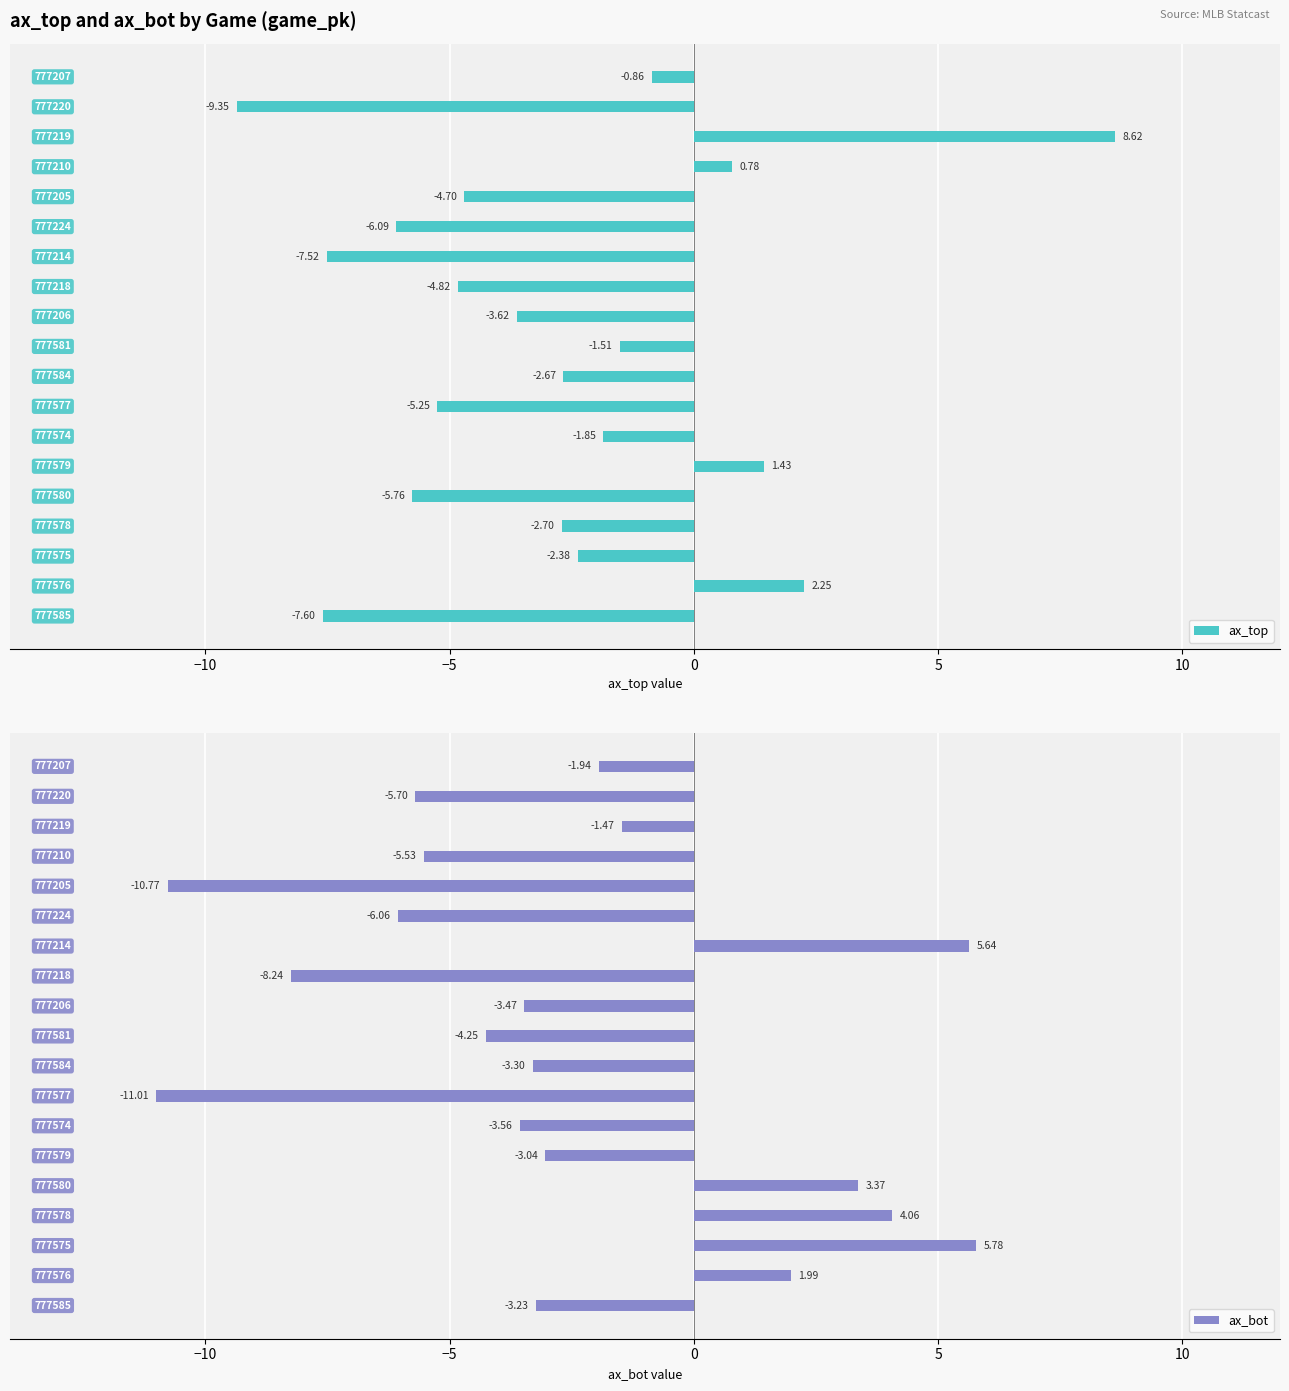

Read the ax_top value at −5.

-2.4